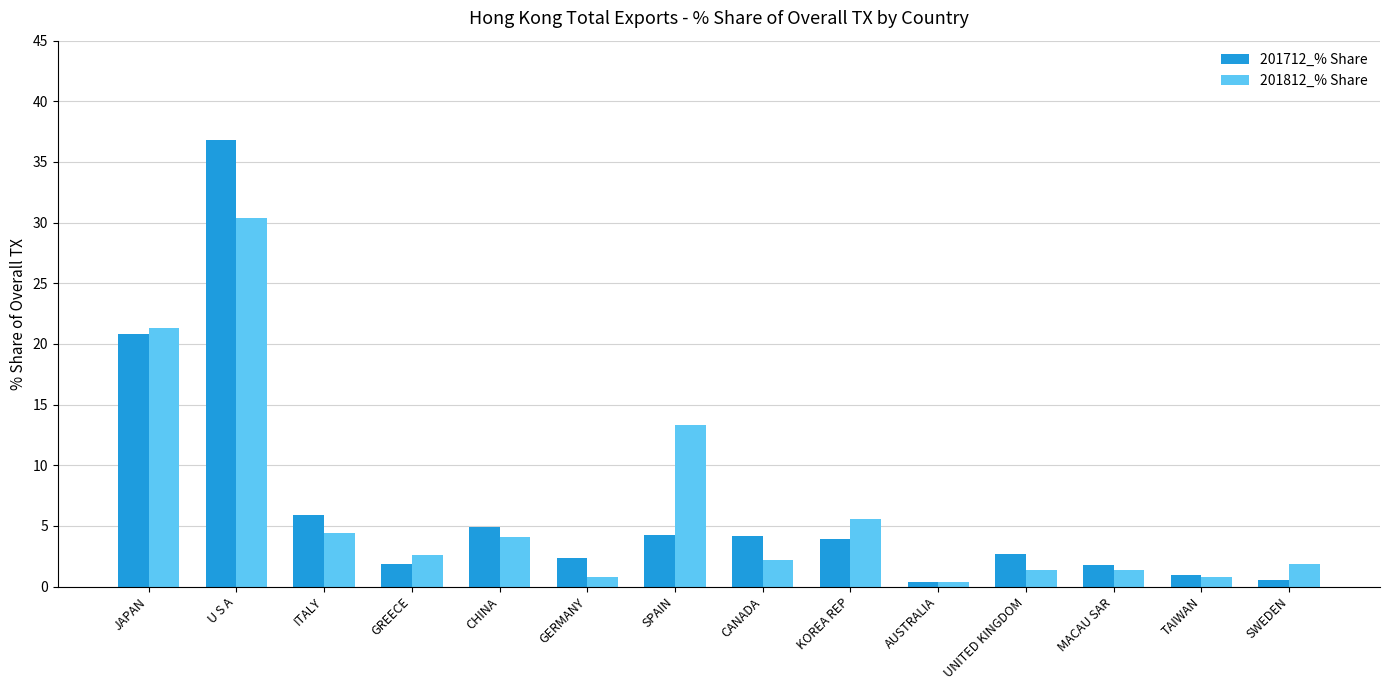

Is the value of 201712_% Share at GREECE greater than the value of 201812_% Share at SPAIN?

No